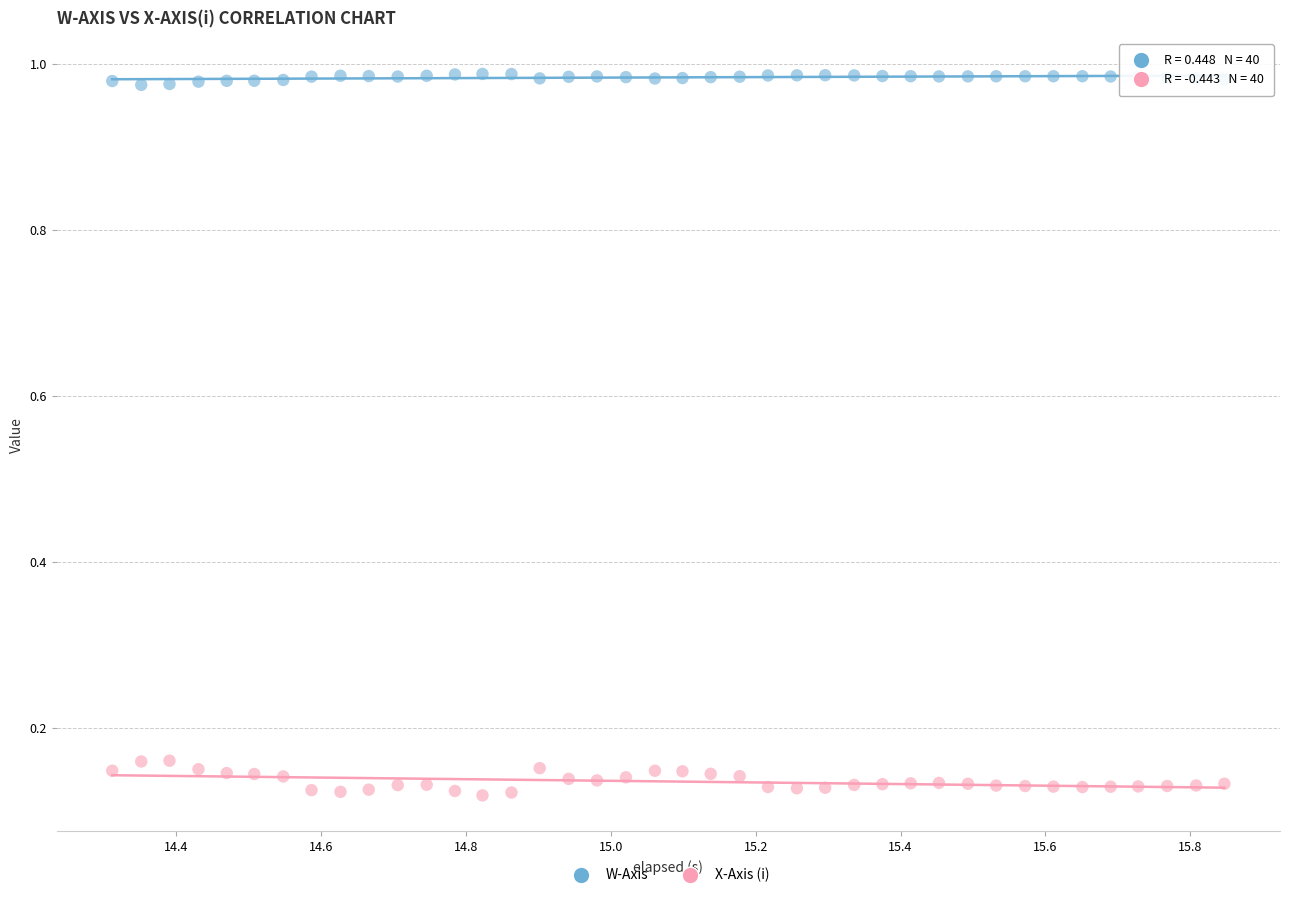

What are all the series names shown in the legend?

W-Axis, X-Axis (i)